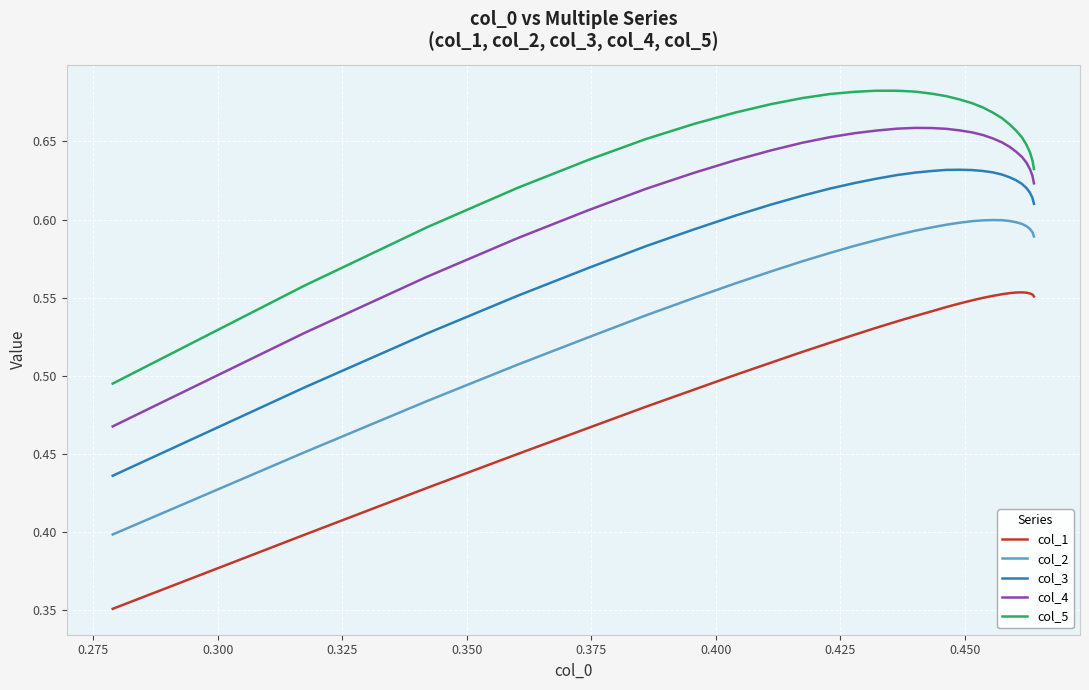

What is the sum of all col_4 values?

18.3